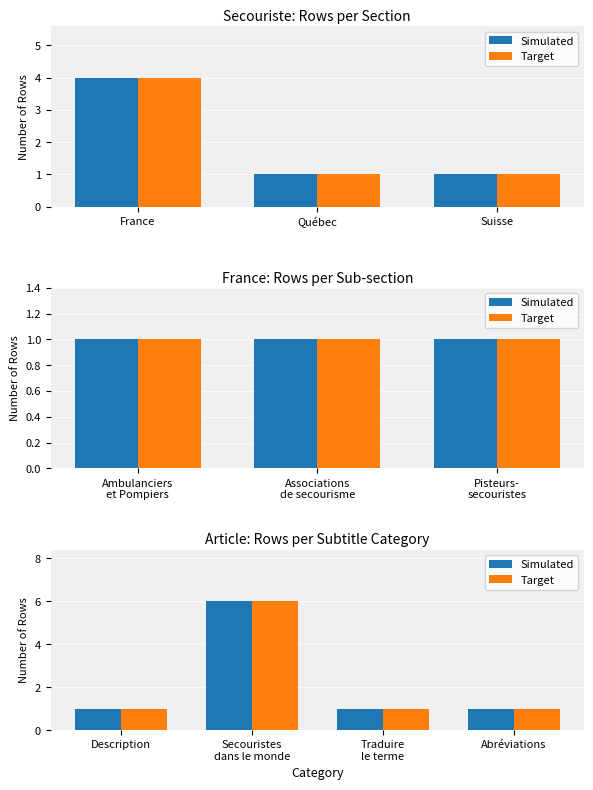

What is the difference between the maximum and minimum values in the Target series?

5